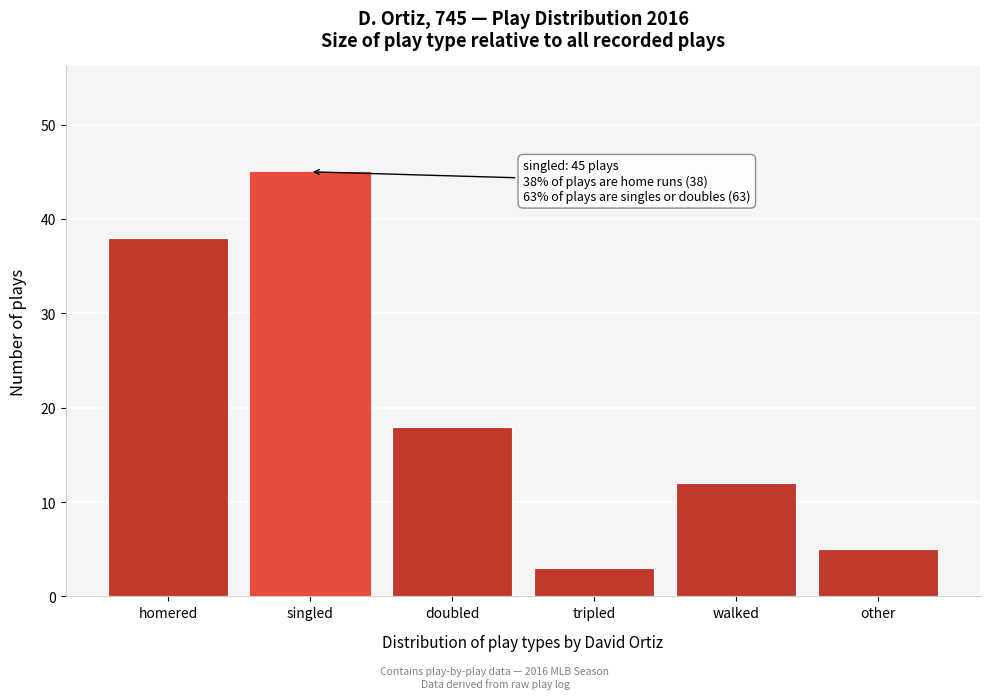

Reading left to right, what are all the values shown in this chart?

homered=38	singled=45	doubled=18	tripled=3	walked=12	other=5